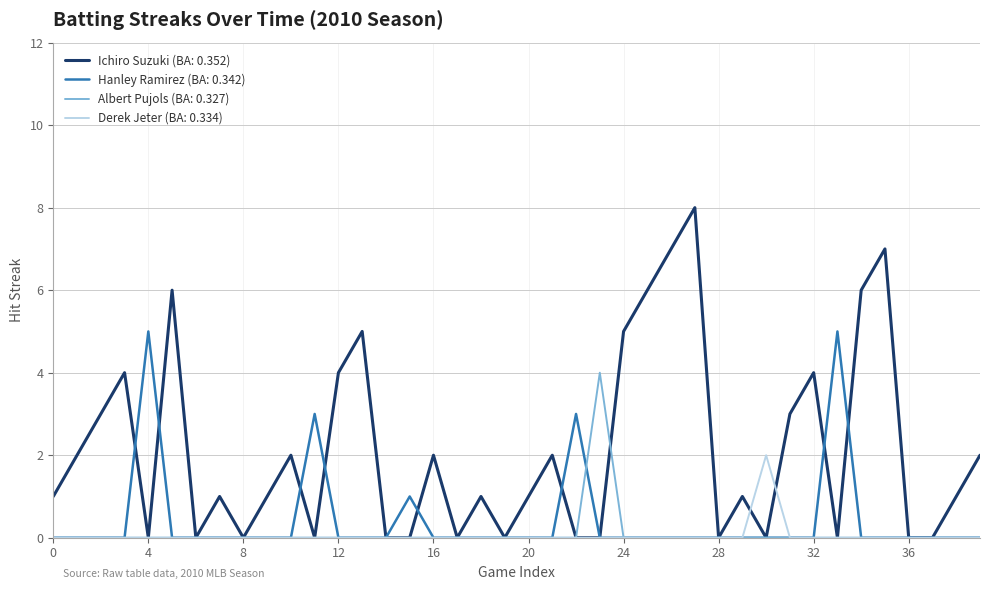

Does the chart display data point markers on the line(s)?

No